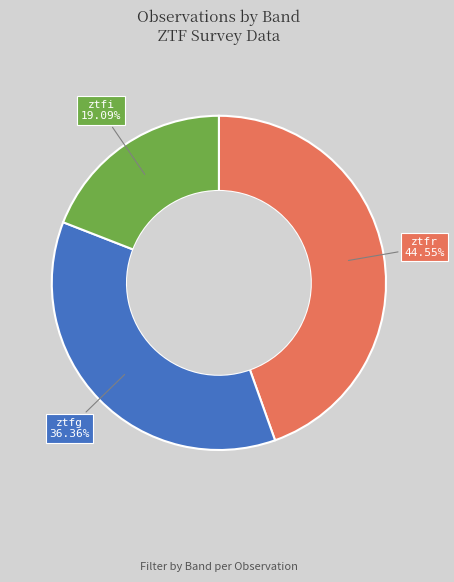

Count the number of slices in the pie.

3